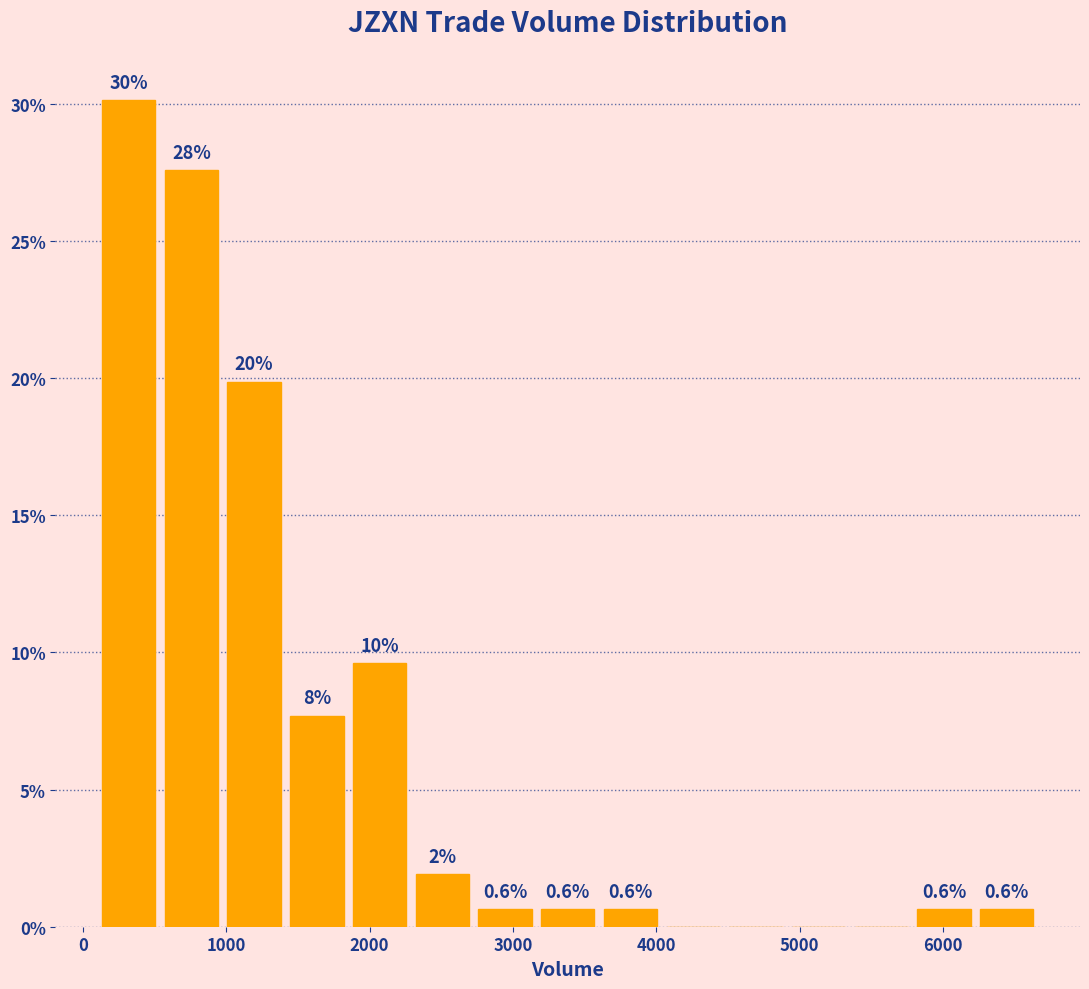

Over which range of the x-axis is the bar tallest?

100 to 500